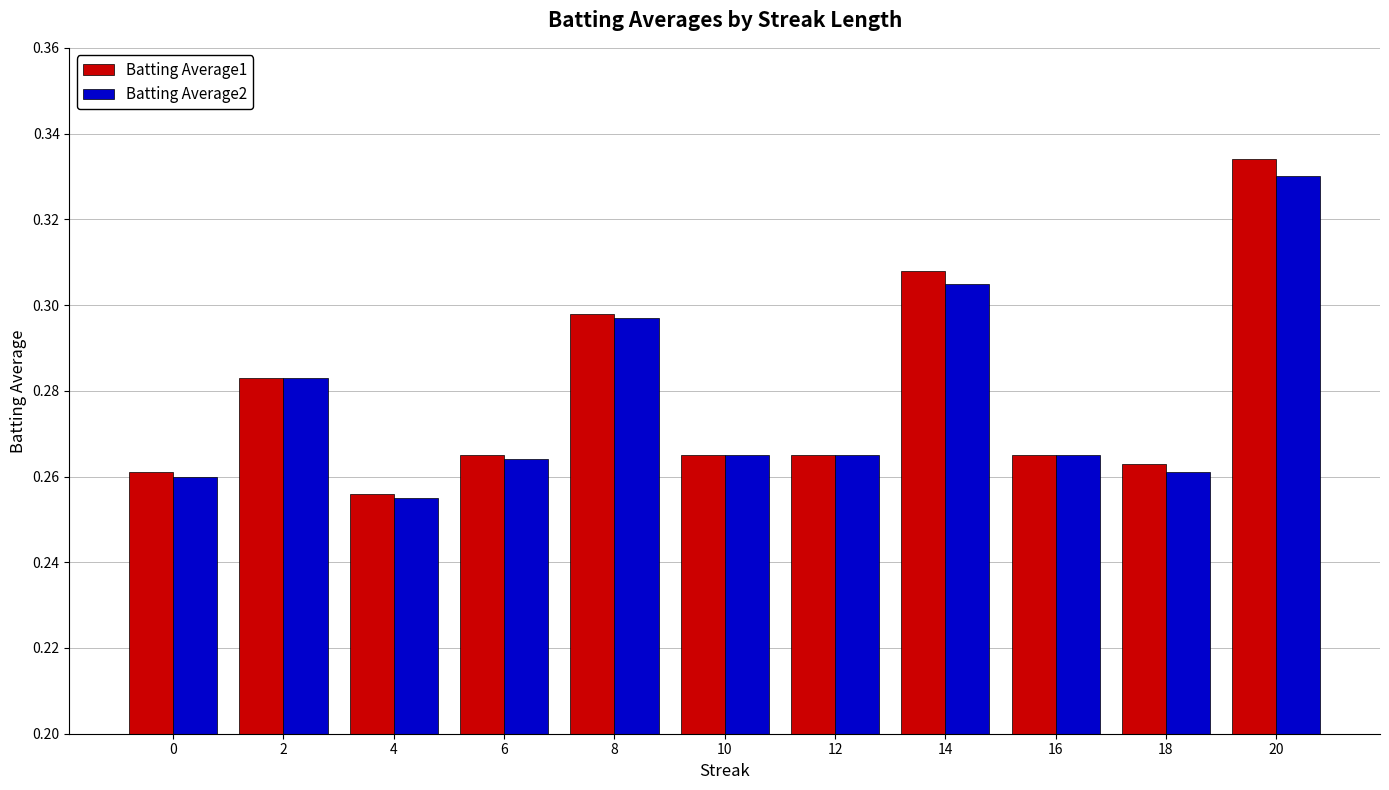

List the series in order of their peak value, highest first.

Batting Average1, Batting Average2